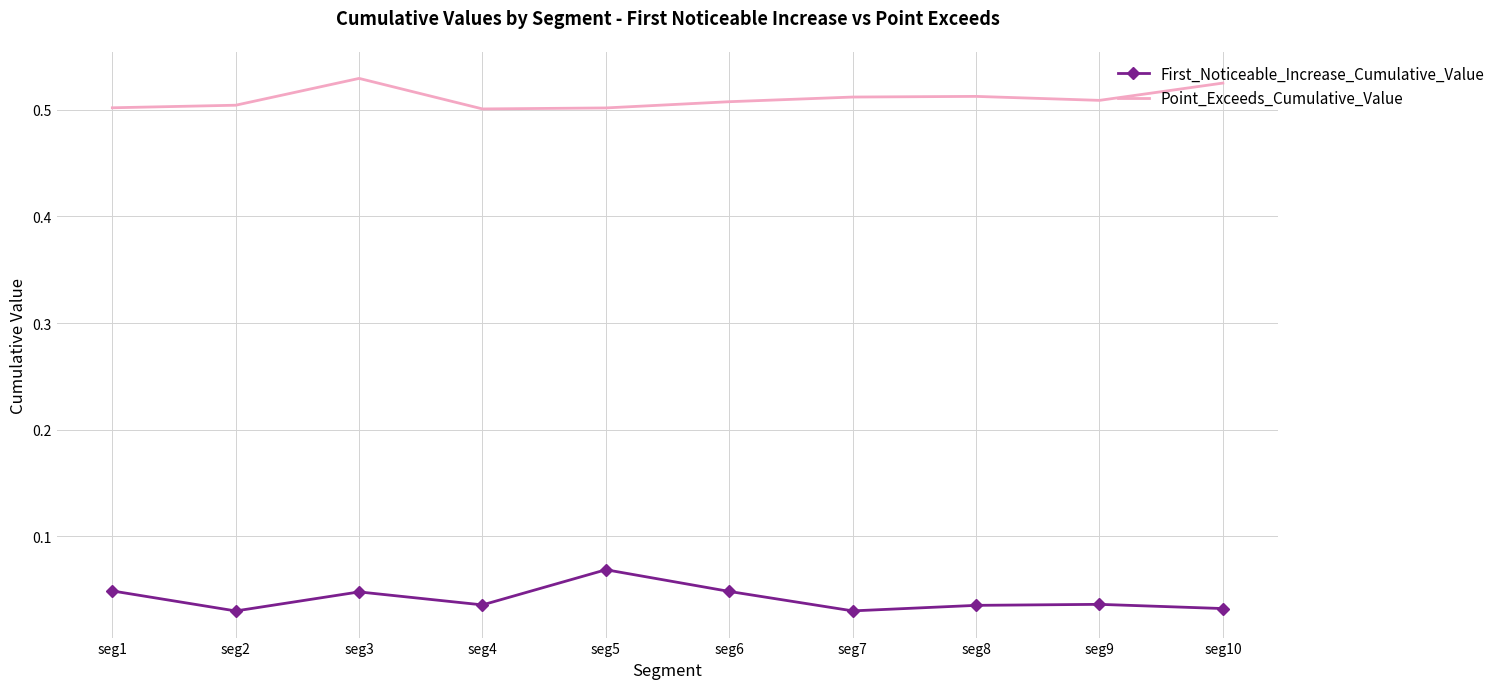

True or false: First_Noticeable_Increase_Cumulative_Value has a value of 0.1 at seg7.

False